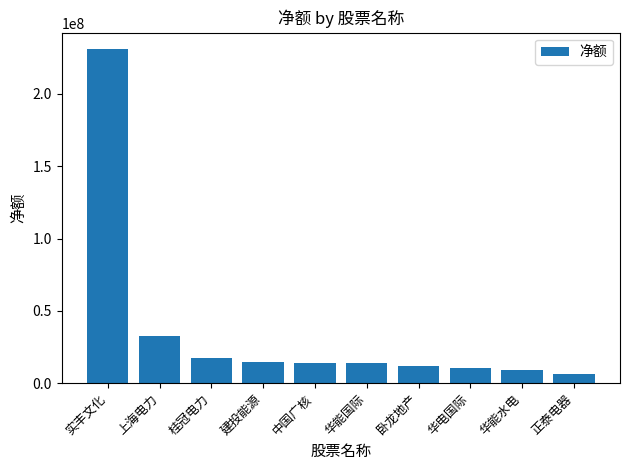

Where is the data nearest to the value 118615296?

上海电力